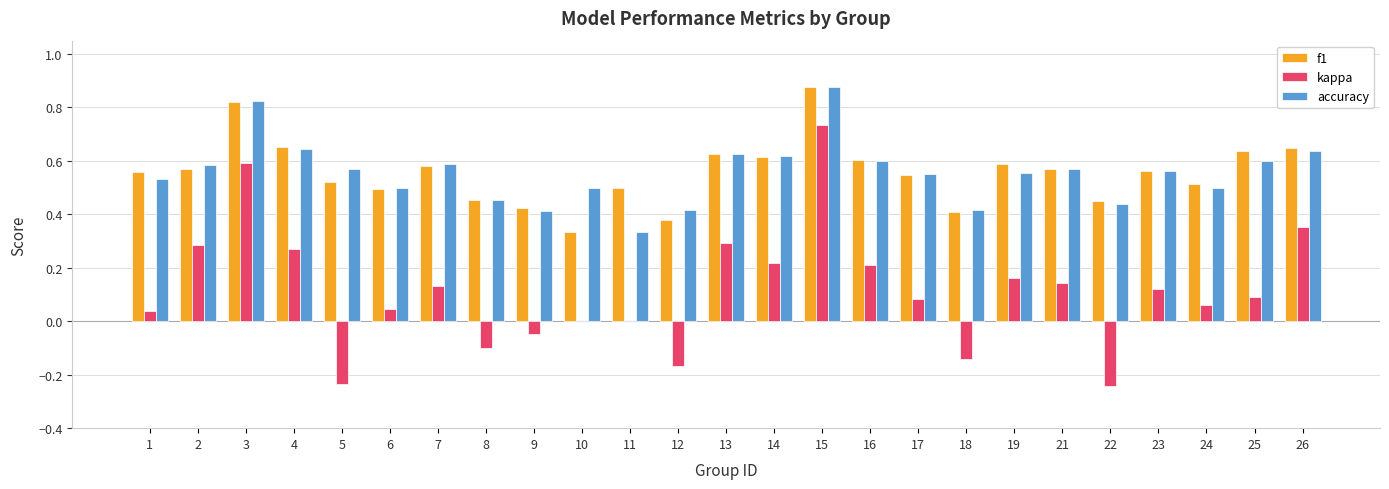

What are all the series names shown in the legend?

f1, kappa, accuracy